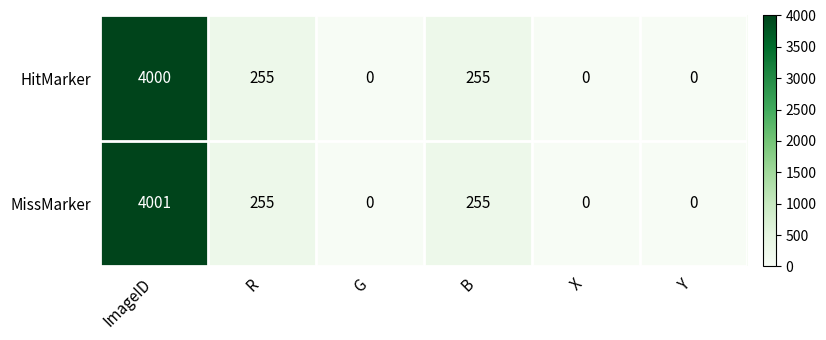

What is the sum of all HitMarker values?

4510